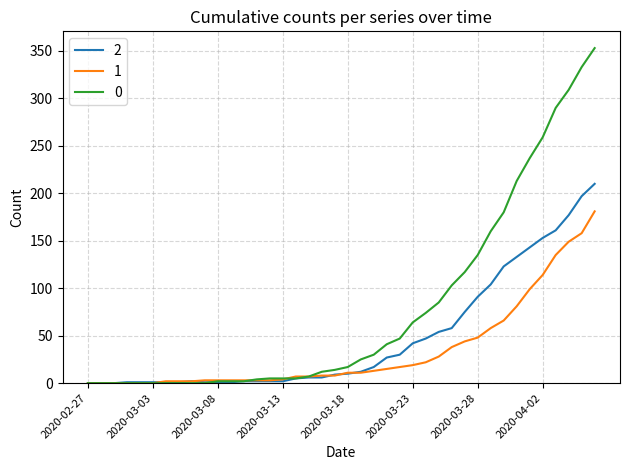

Rank the series by their average value, from highest to lowest.

0, 2, 1